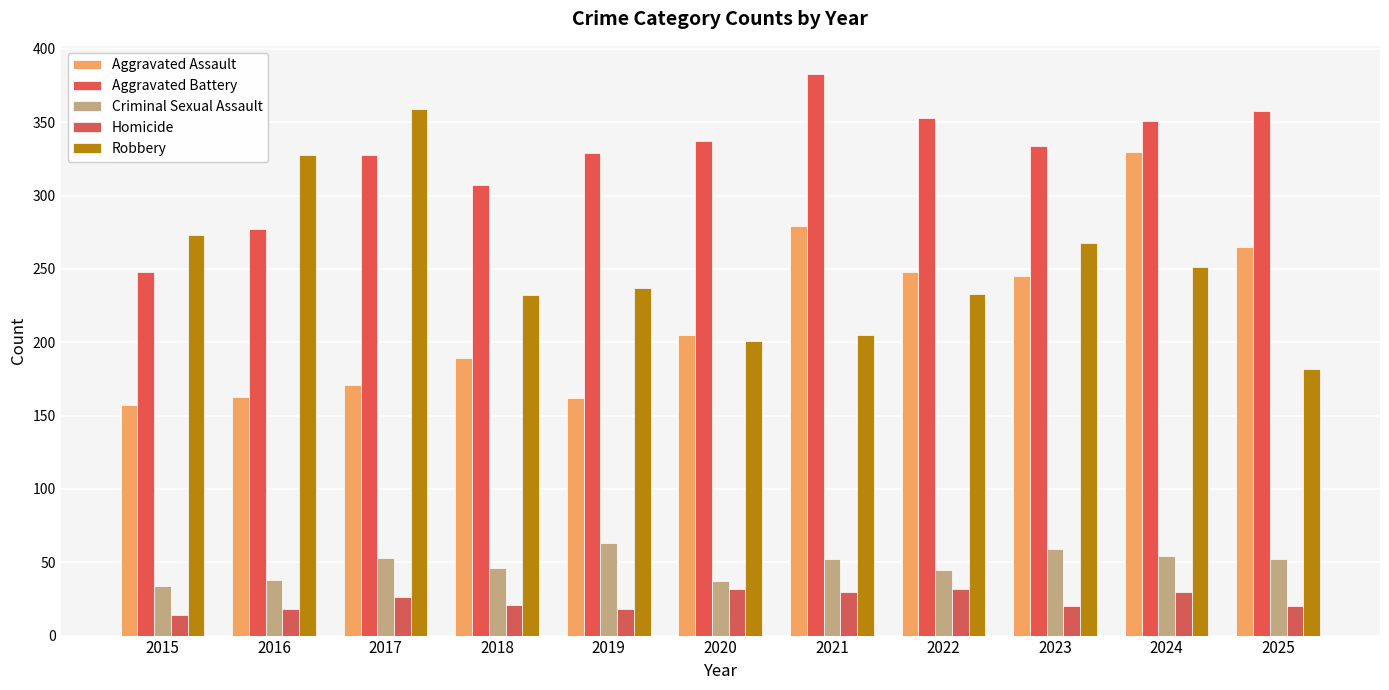

Does the chart contain stacked bars?

No